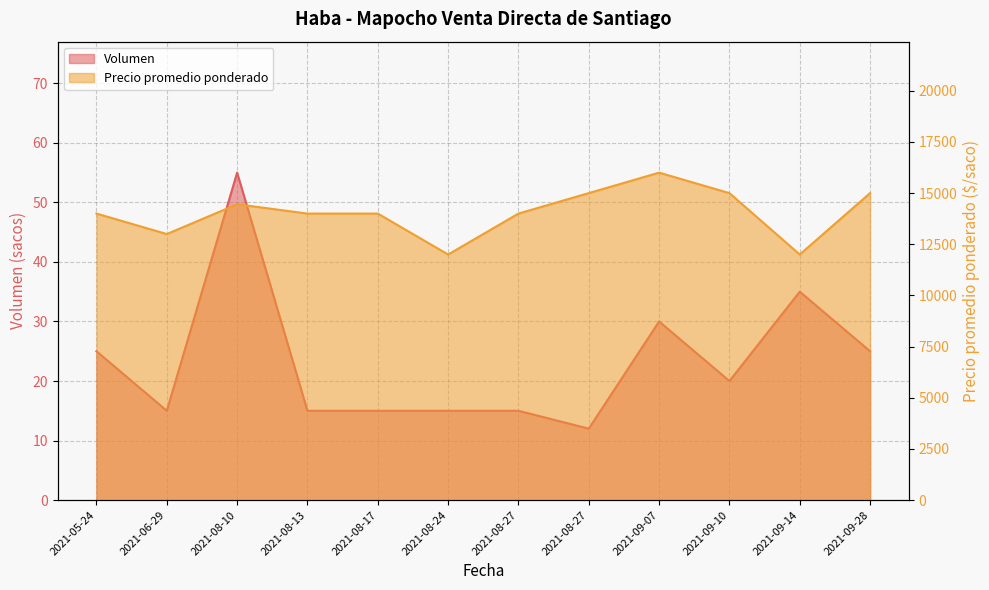

Where is the first local minimum for Volumen?

2021-06-29